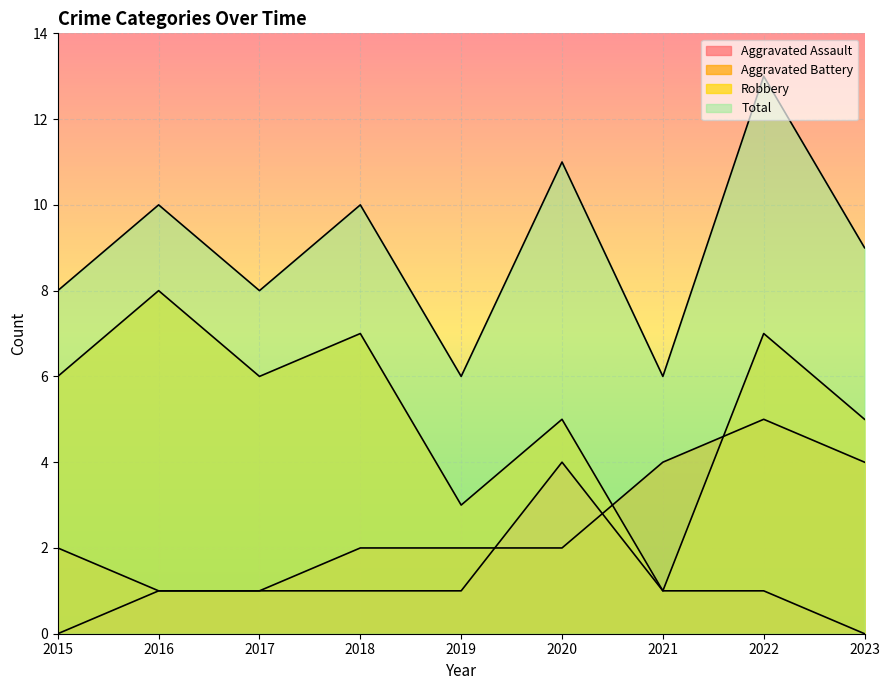

Between 2016 and 2022, which is larger?

2016